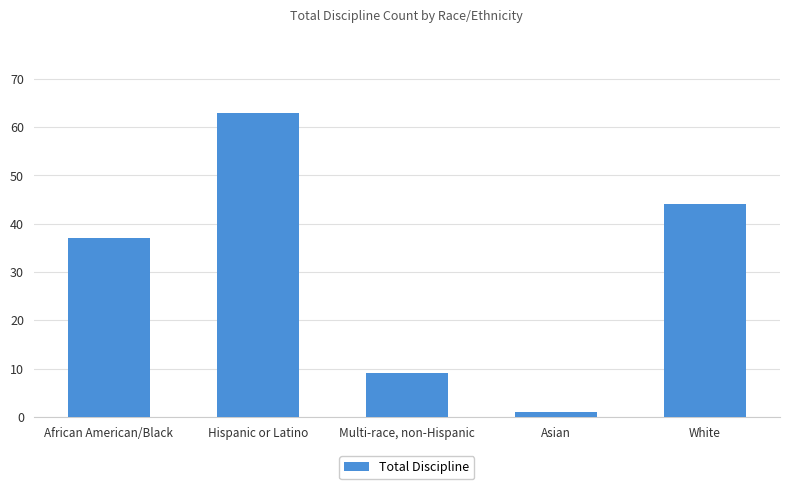

What is the value of the 1st bar from the left?

37